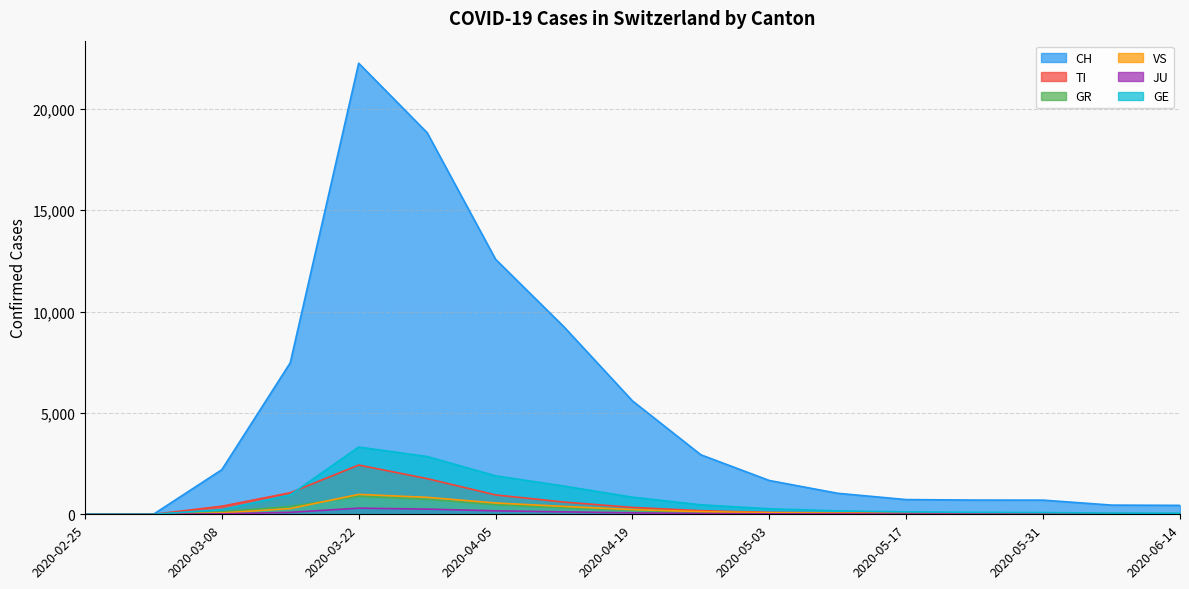

What is the difference between the GR values at 2020-03-29 and 2020-04-12?

420